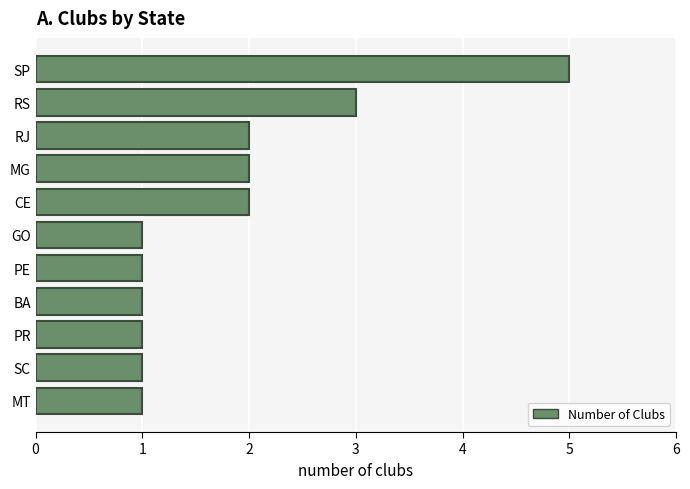

The chart shows a value of 5 at SP. True or false?

True